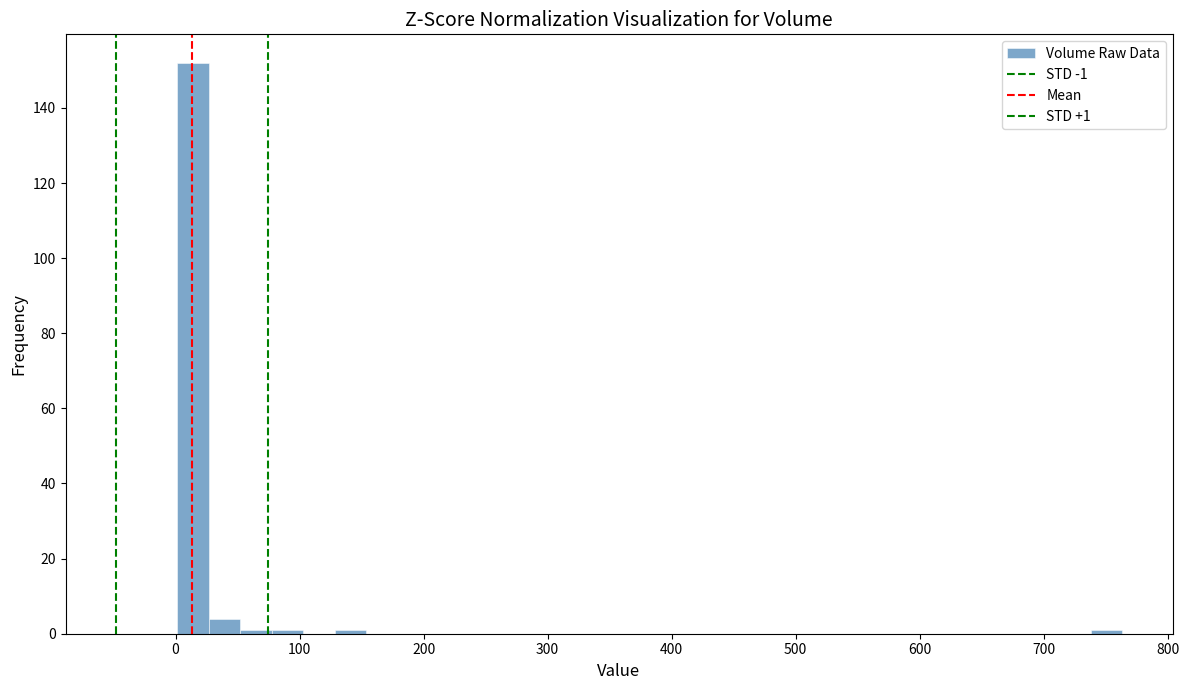

Read against the x-axis, roughly where is the centre of the tallest bar?

10